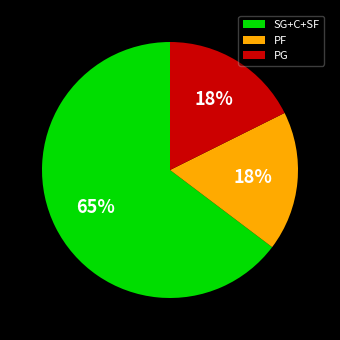

What percentage is the PG slice, to the nearest percent?

18%